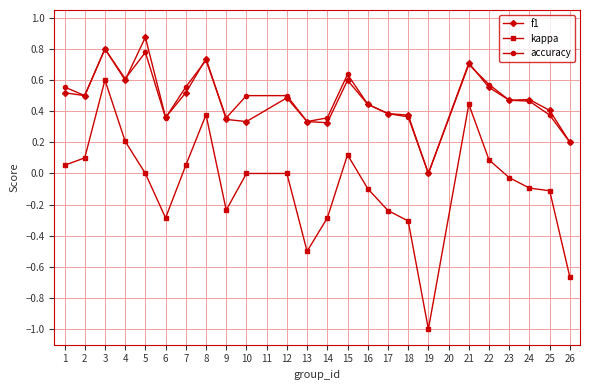

At which category does the chart reach its minimum across all series?

19